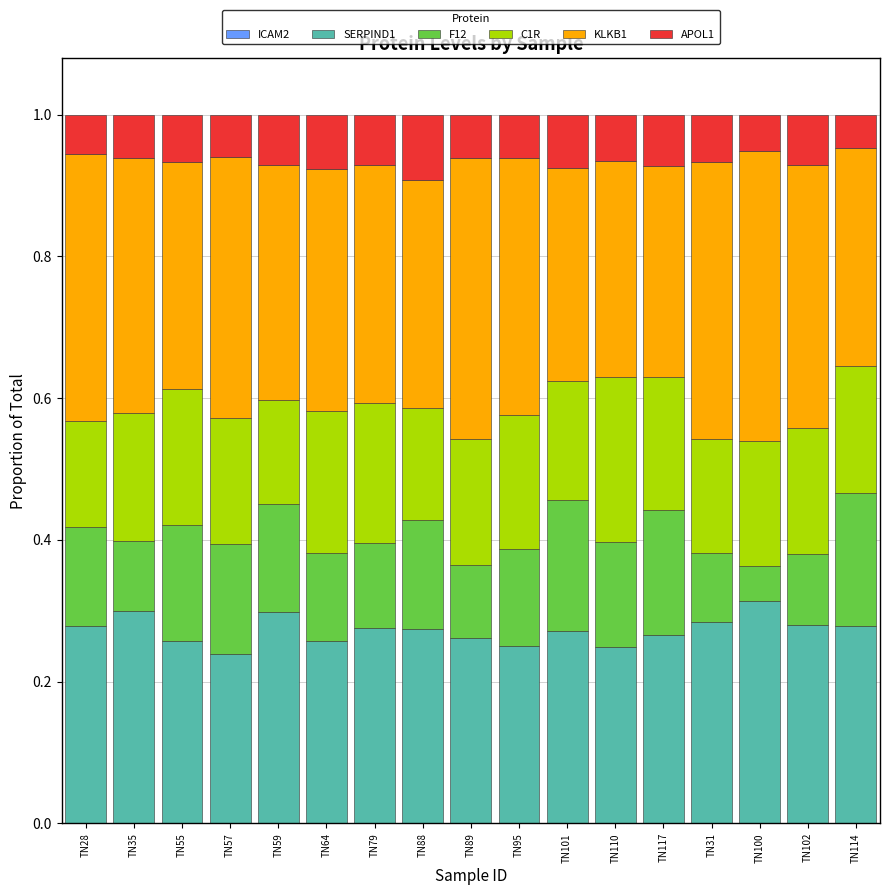

How many data points does each series have?

17